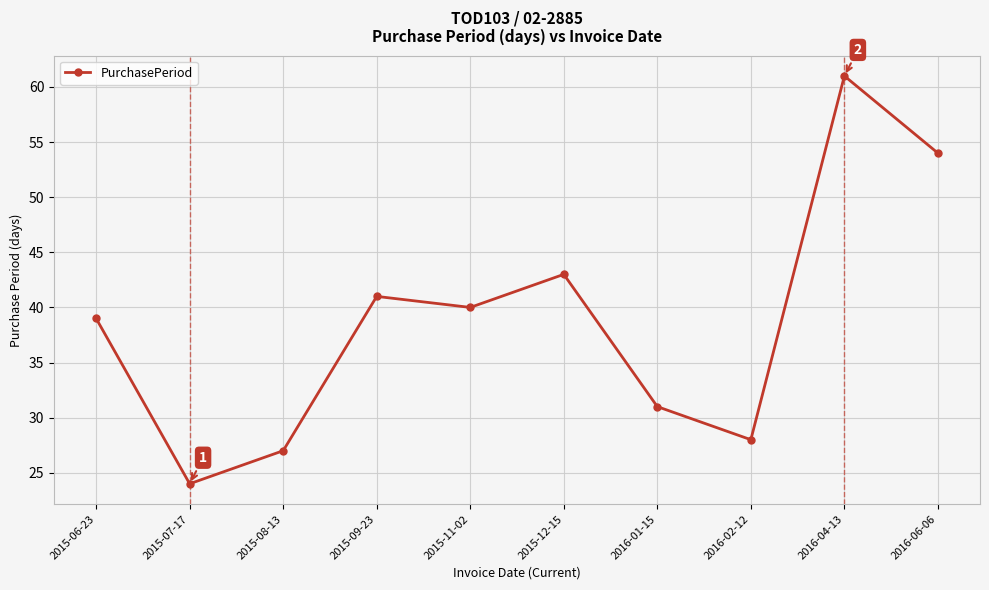

What is the value of the 9th point from the left?

61